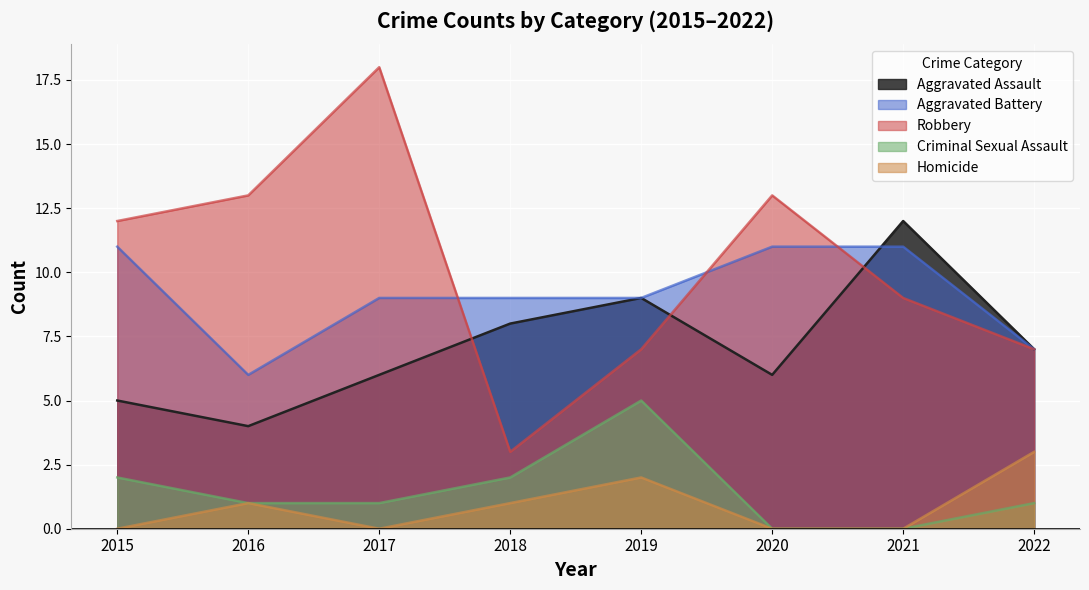

True or false: Aggravated Battery and Robbery intersect in this chart.

True